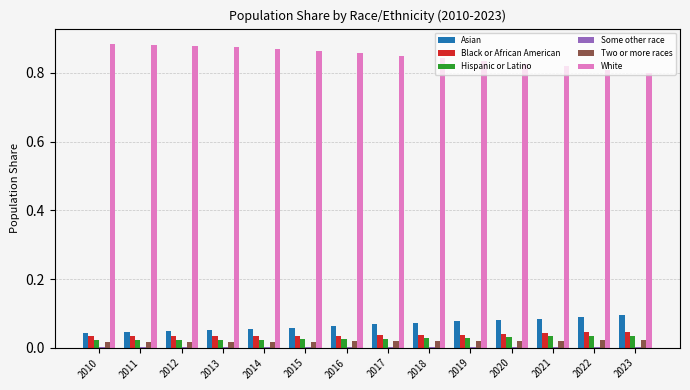

What is the total value across all series at 2017?

1.0